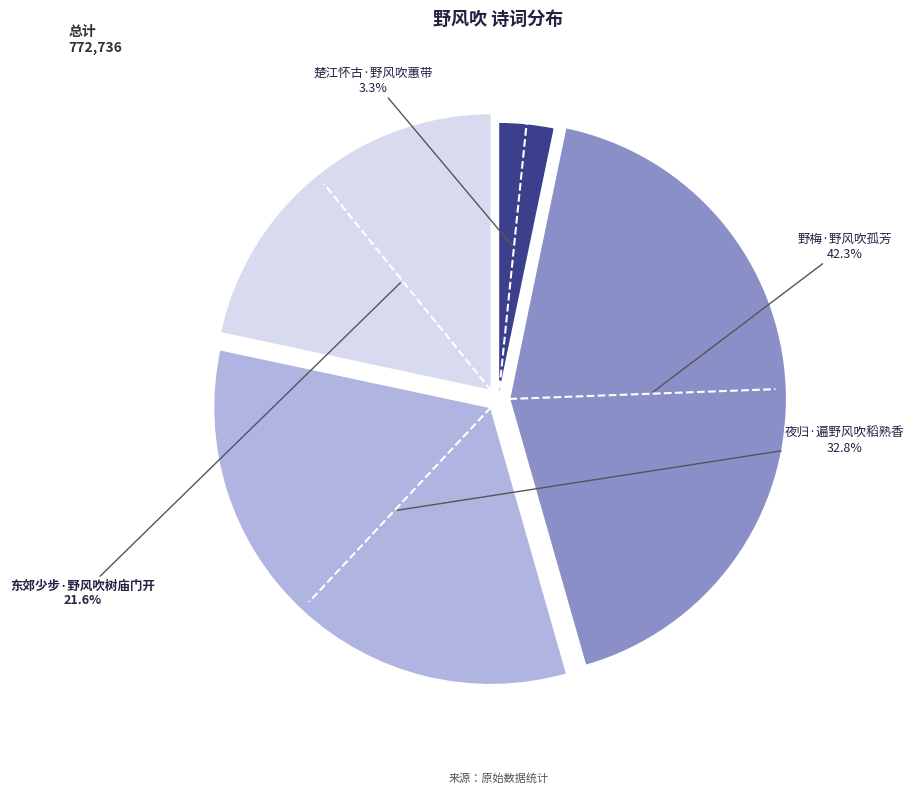

Which category has the smallest portion of the pie?

楚江怀古·野风吹蕙带